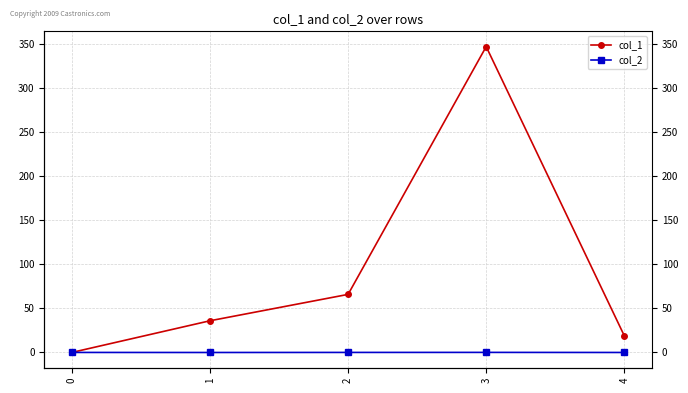

At which category does the chart reach its minimum across all series?

1